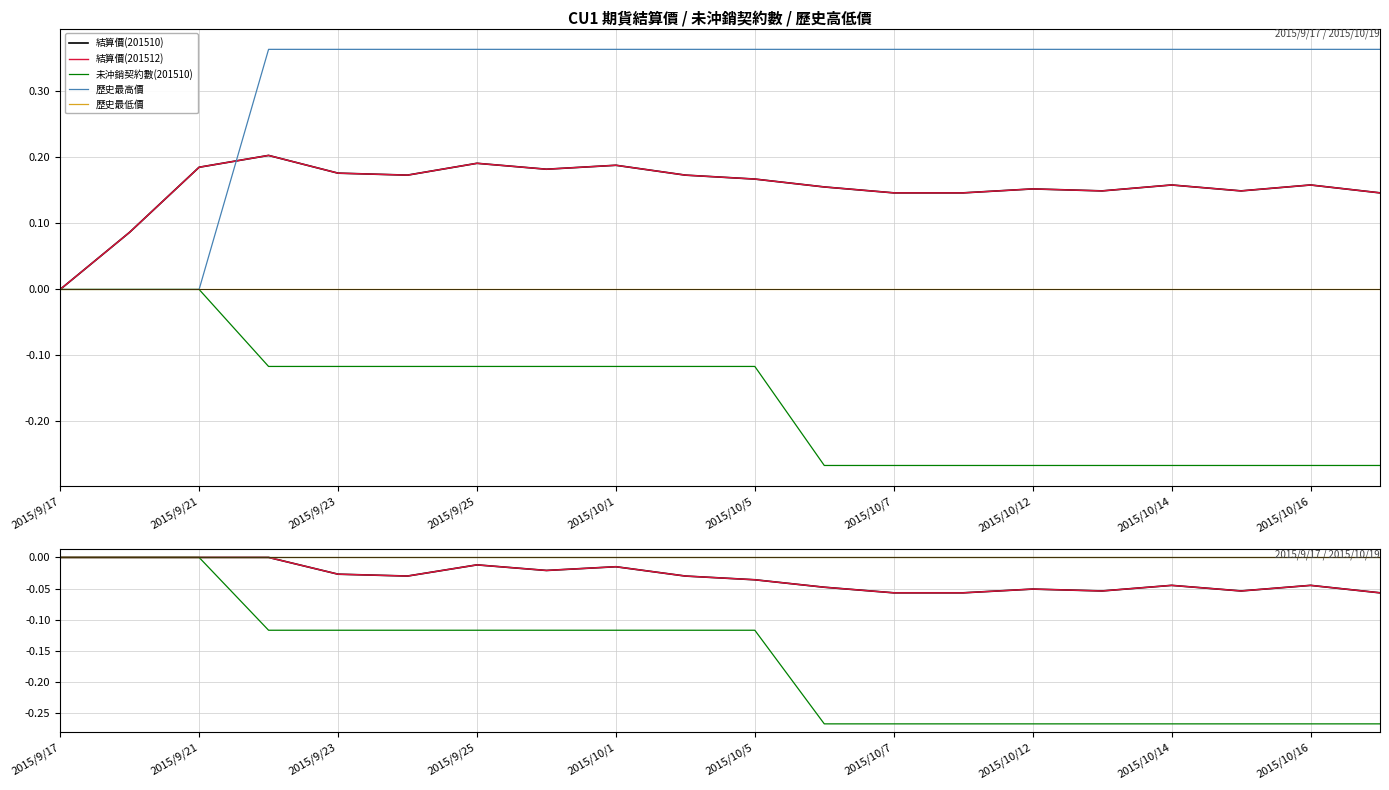

How many interior local peaks does the 結算價(201510) series have?

5